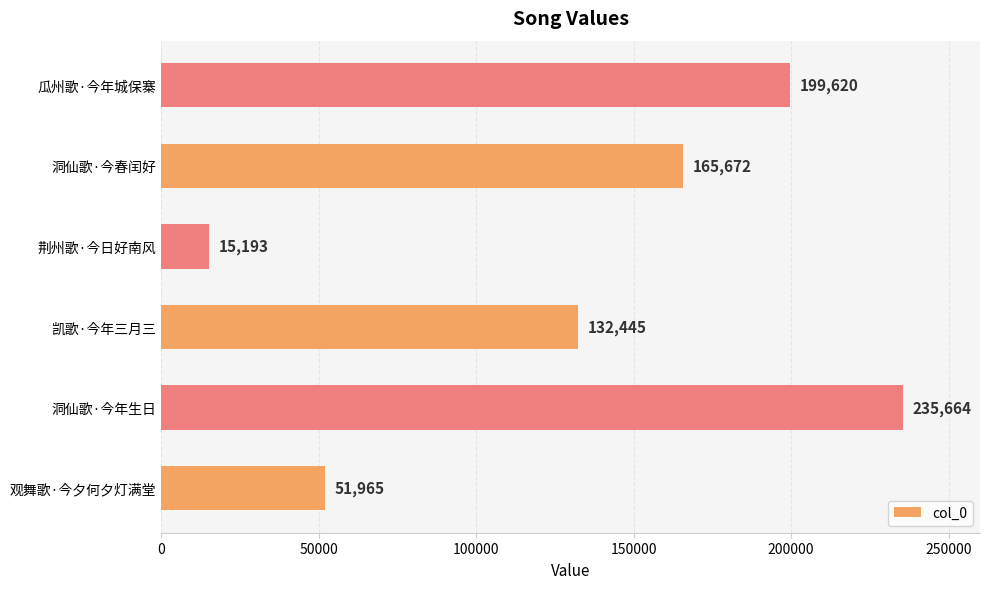

What is the sum of the values at 凯歌·今年三月三 and 荆州歌·今日好南风?

147638